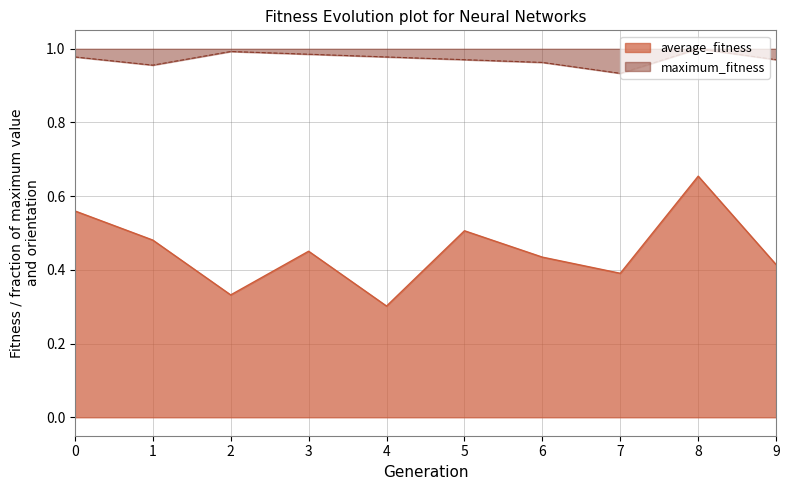

Which has a higher value, 3 or 4?

3